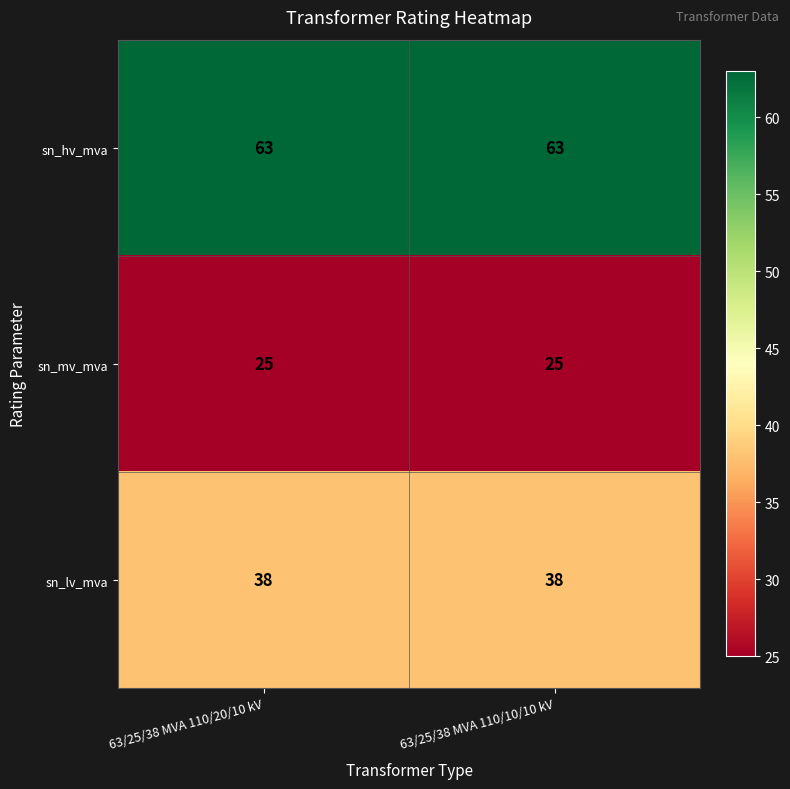

What is the total value across all series at 63/25/38 MVA 110/20/10 kV?

126